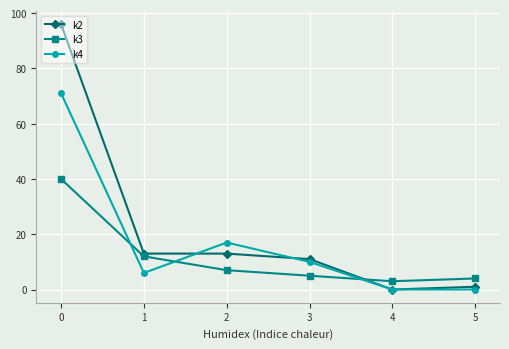

The value of k3 at 5 is 4. True or false?

True